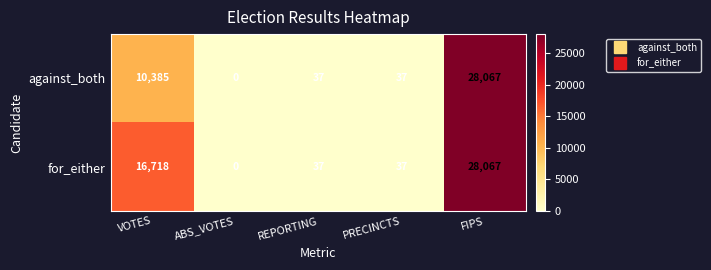

The for_either series shows 66 at REPORTING. True or false?

False